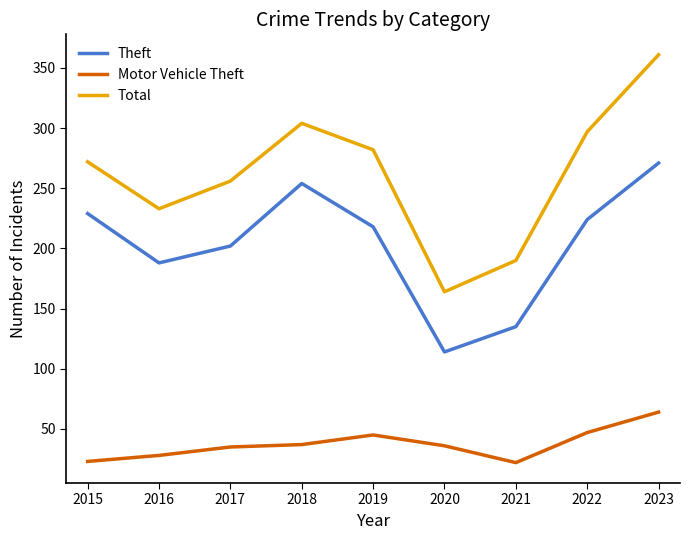

Does the chart display data point markers on the line(s)?

No